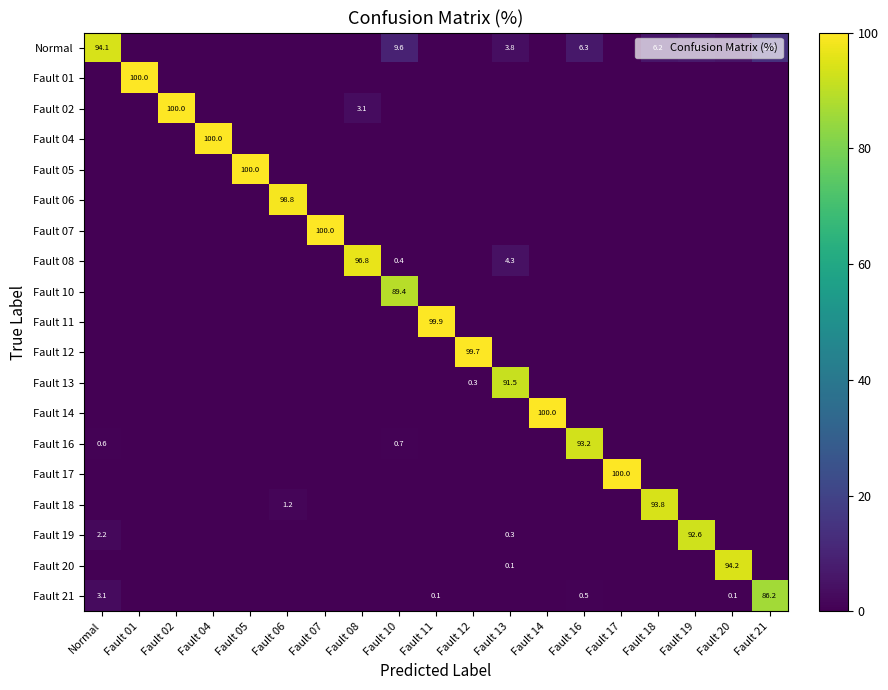

Where is Fault 02 nearest to the value 50?

Fault 08